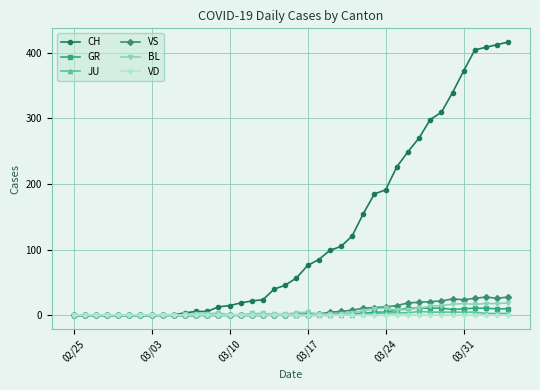

Which series has the largest total across all categories?

CH